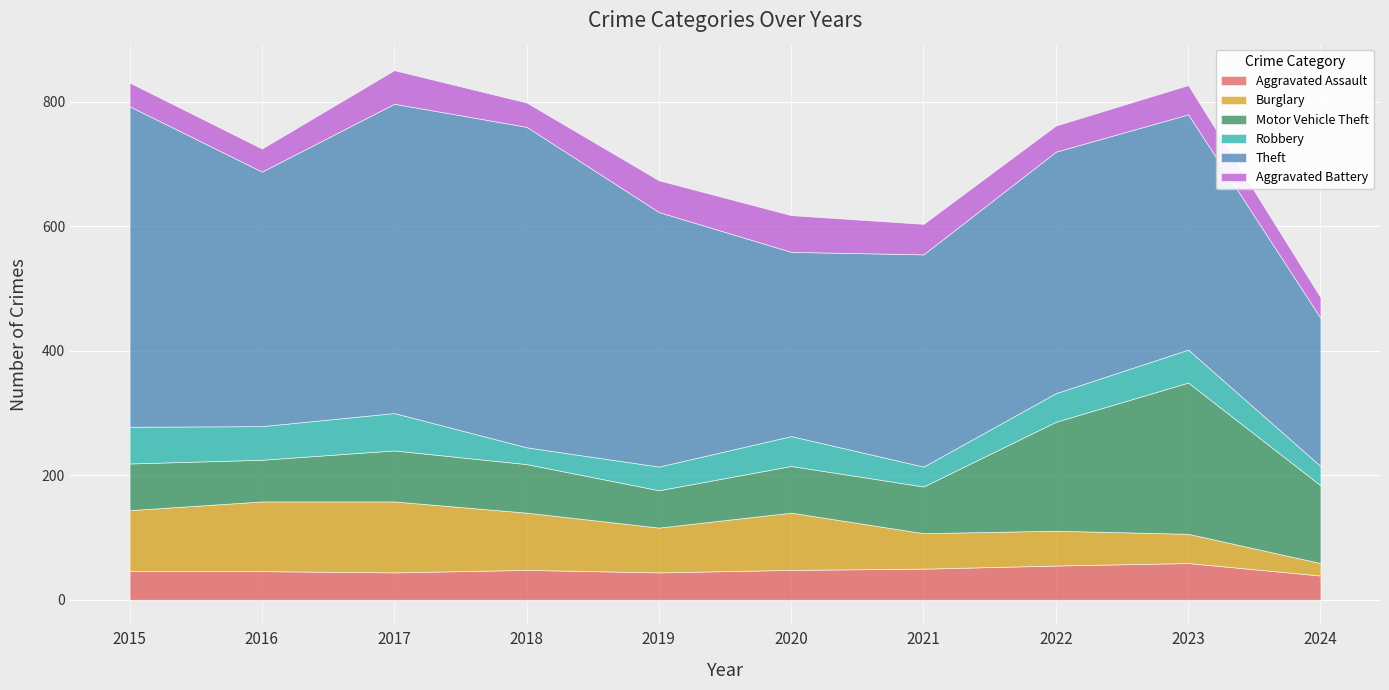

At 2019, list the series in order from smallest to largest.

Robbery, Aggravated Assault, Aggravated Battery, Motor Vehicle Theft, Burglary, Theft